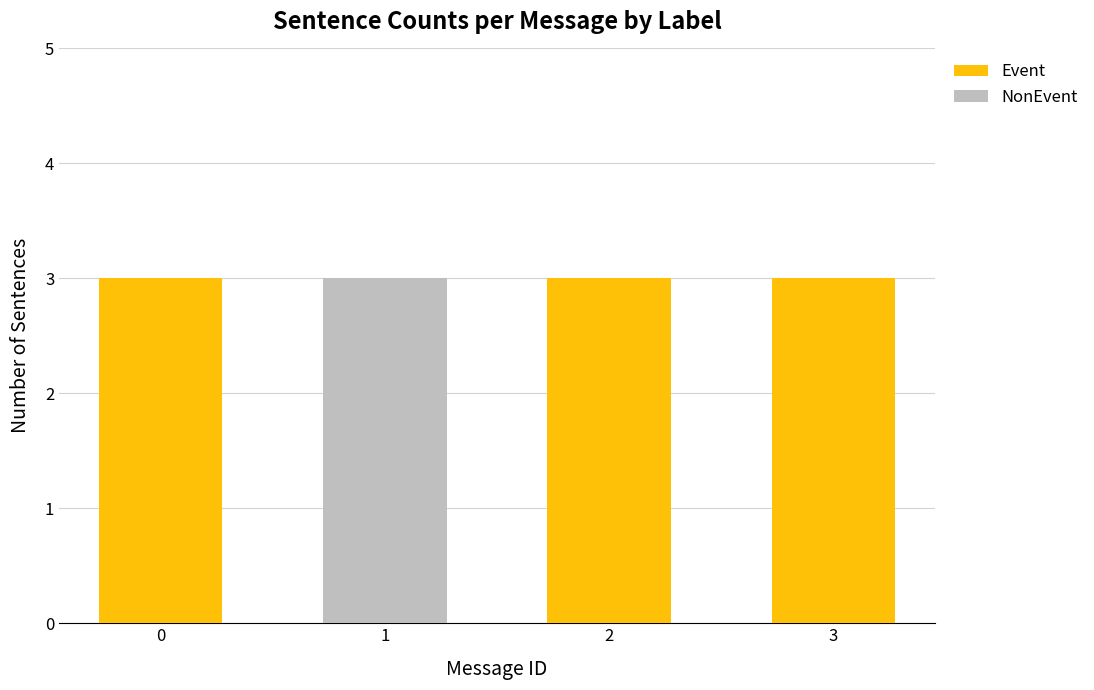

What is the total value across all series at 1?

3